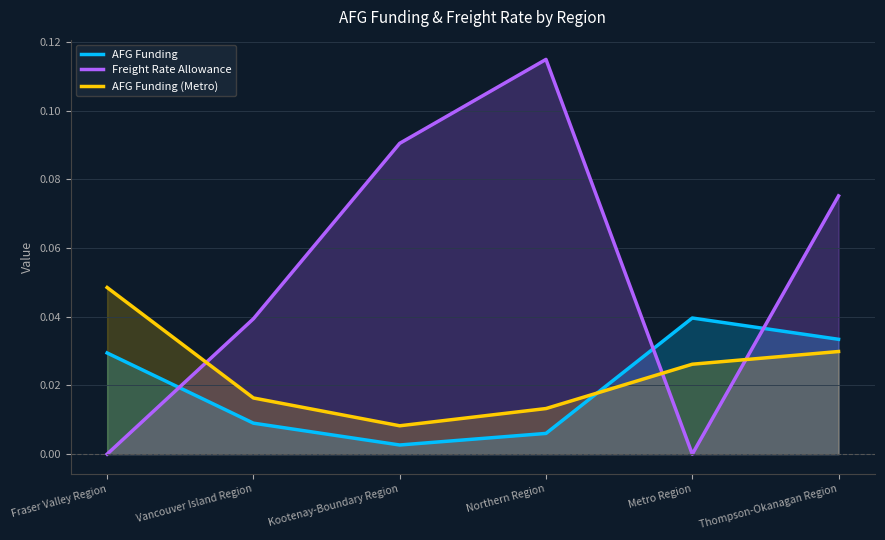

List the series in order of their peak value, highest first.

Freight Rate Allowance, AFG Funding (Metro), AFG Funding